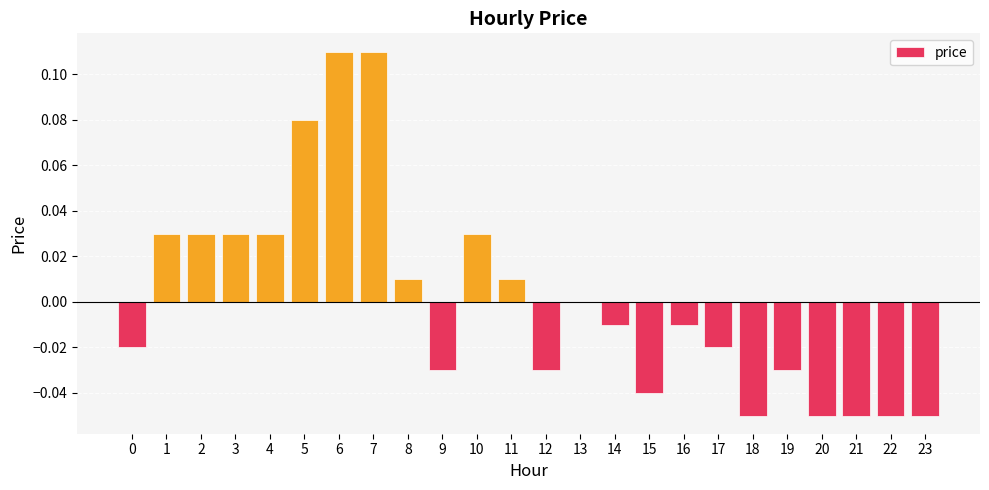

Where does the data first go above 0?

1